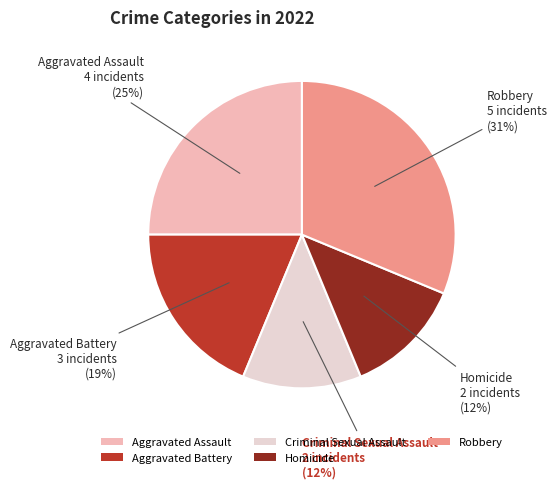

Is there a majority slice in this chart?

No